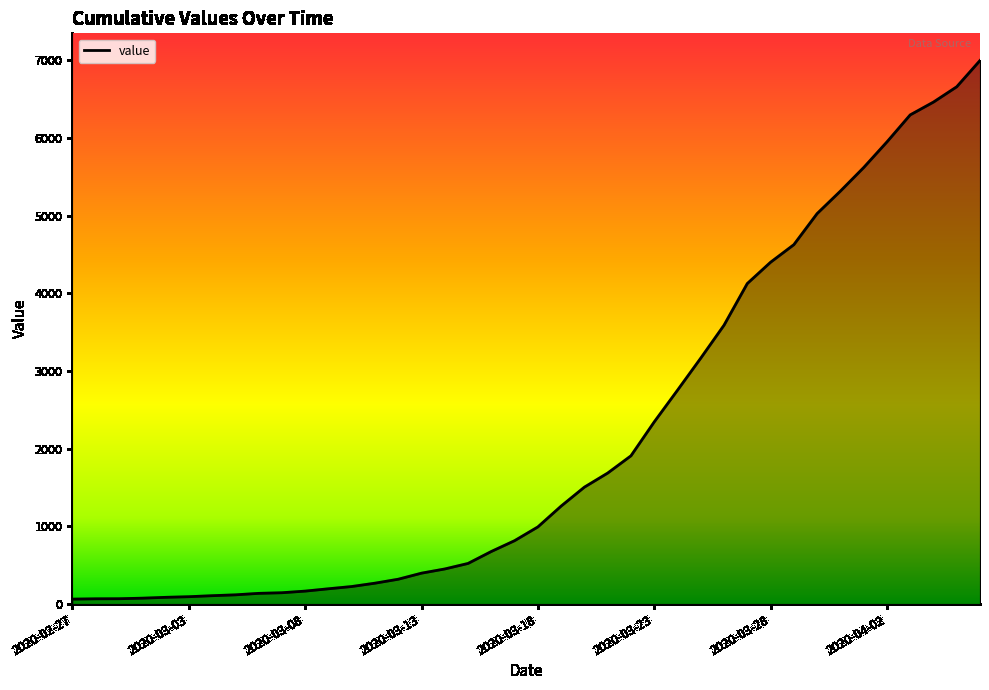

How many categories are shown in the chart?

40